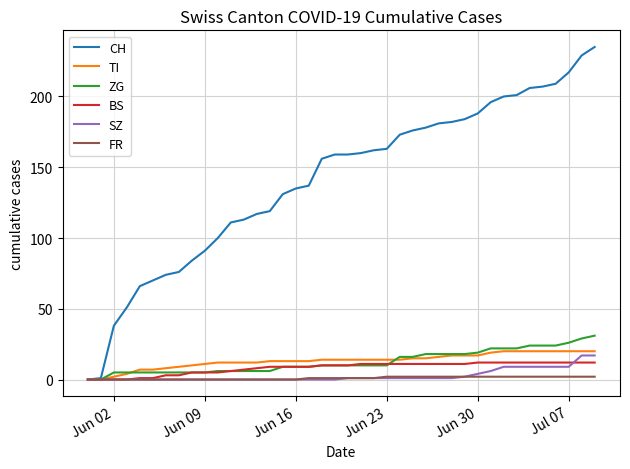

What is the maximum value for SZ?

17